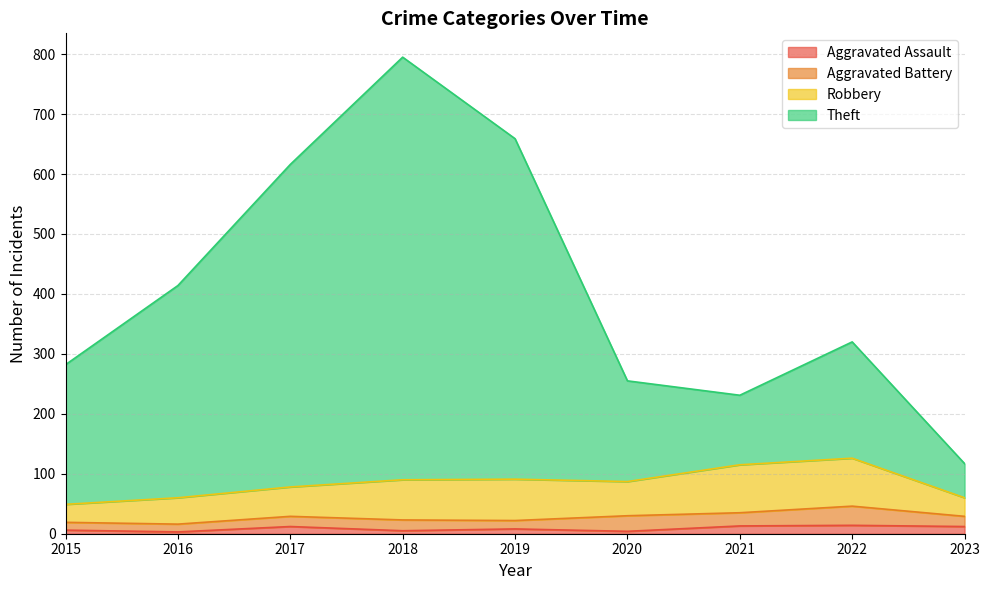

At which category is the sum across all series the highest?

2018